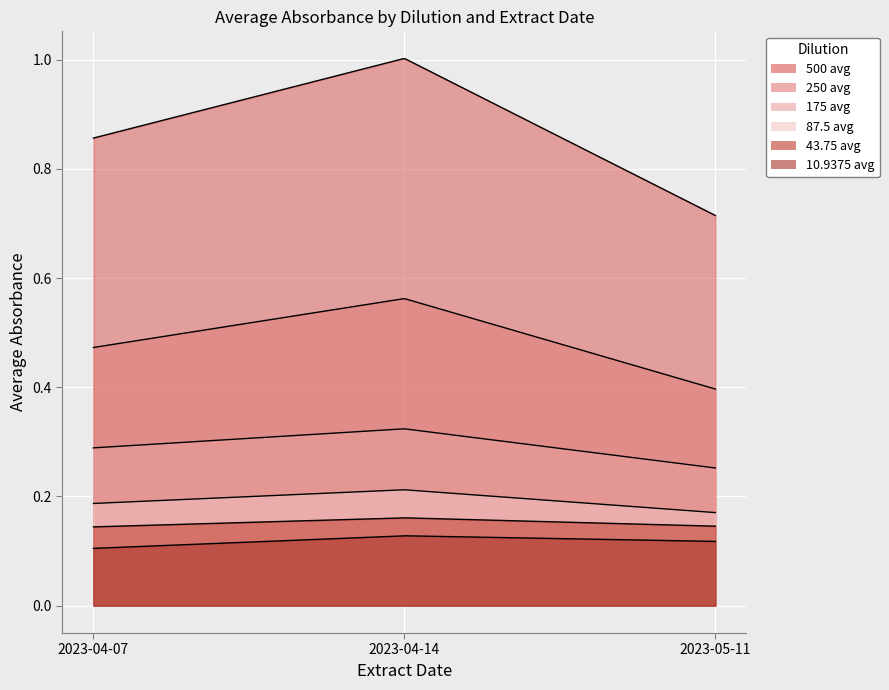

What is the smallest value displayed?

0.1